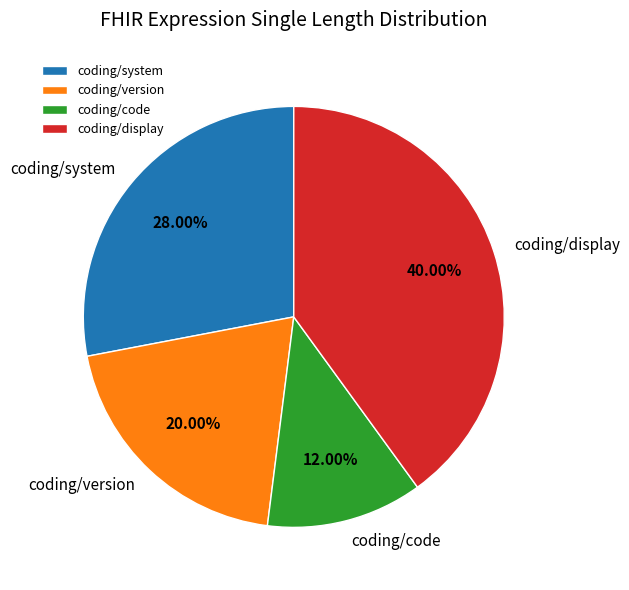

Approximately how many times larger is the value at coding/display compared to coding/version?

2.0